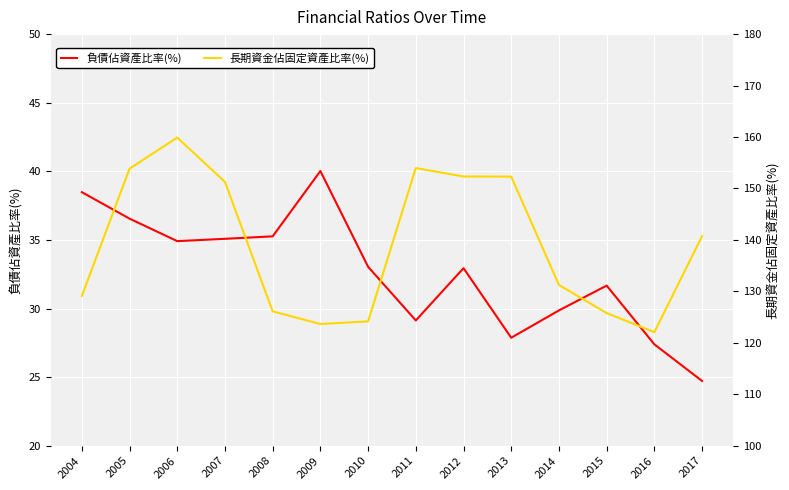

List the labels in order of 負債佔資產比率(%) value, smallest first.

2017, 2016, 2013, 2011, 2014, 2015, 2012, 2010, 2006, 2007, 2008, 2005, 2004, 2009